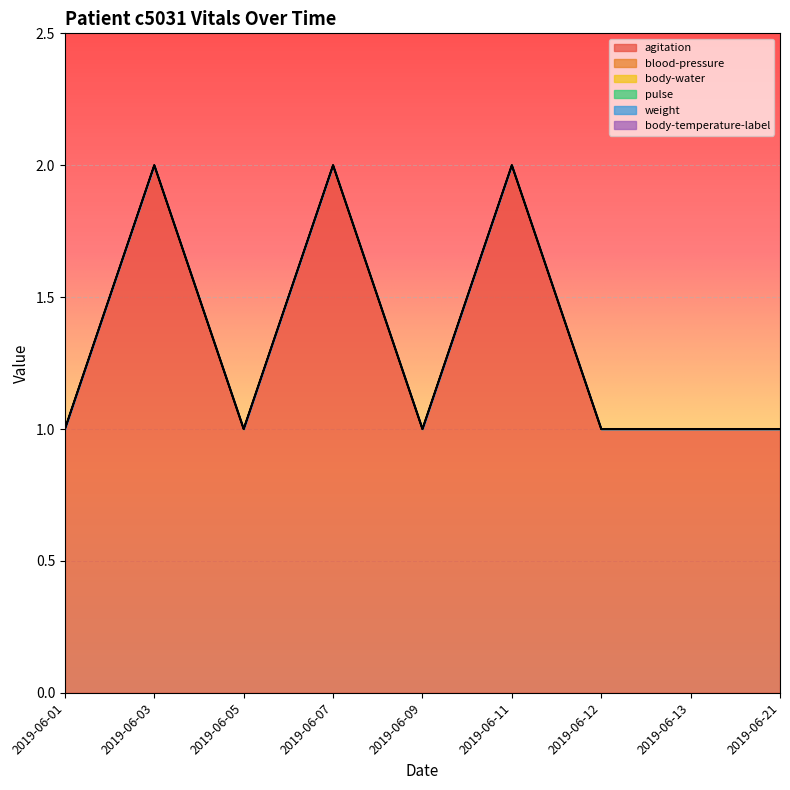

True or false: agitation and blood-pressure cross at least once.

False